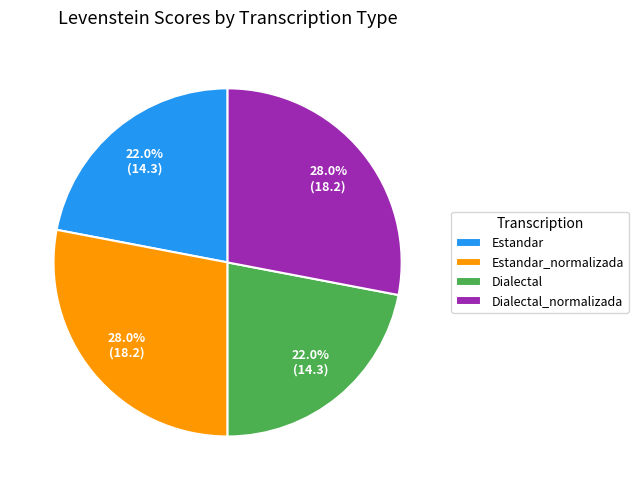

How much of the chart is everything except Dialectal?

78.0%